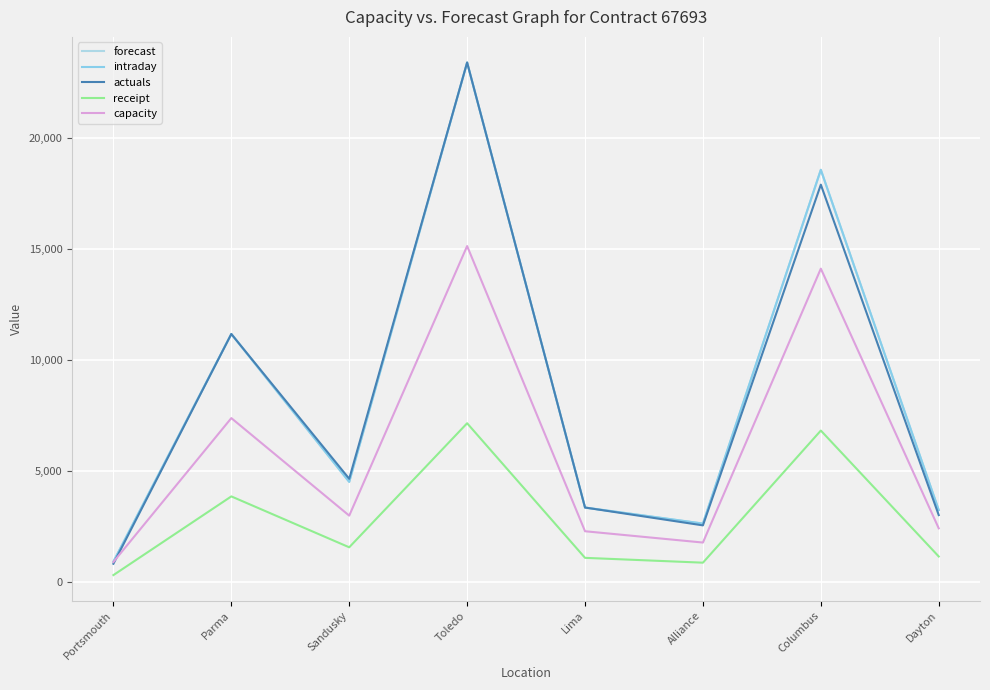

Does the chart display data point markers on the line(s)?

No